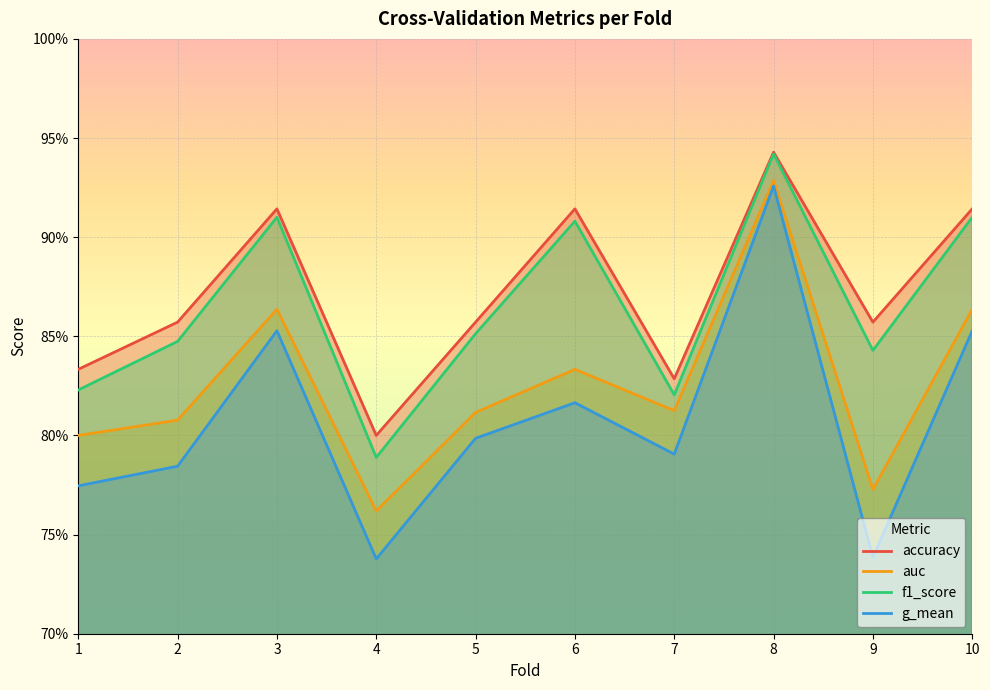

True or false: auc has a value of 0.8 at 1.

True